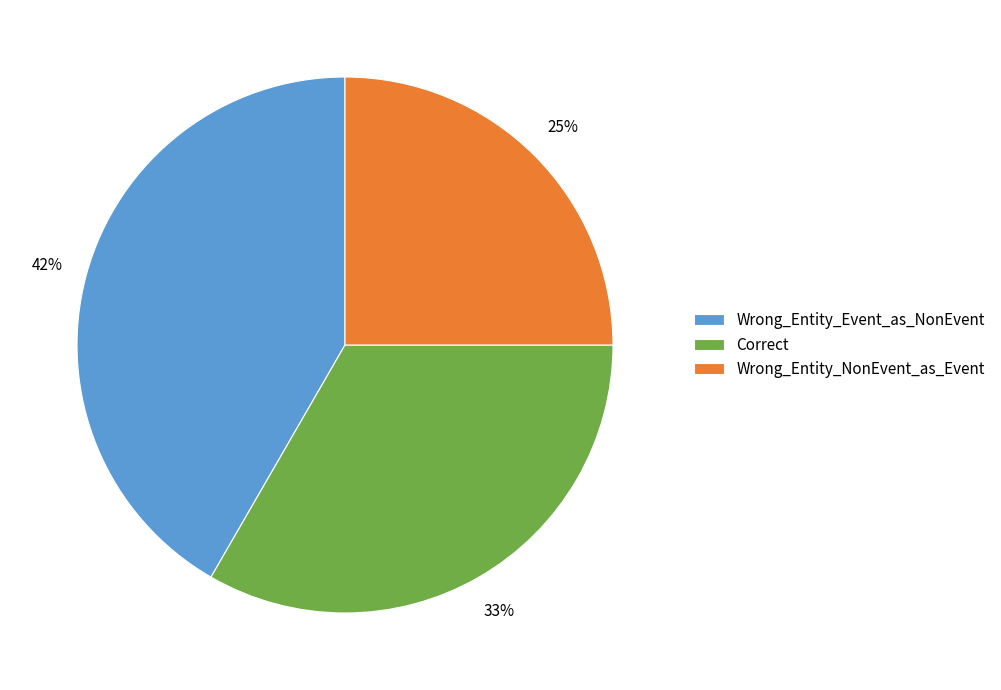

What percentage is the Wrong_Entity_Event_as_NonEvent slice, to the nearest percent?

42%